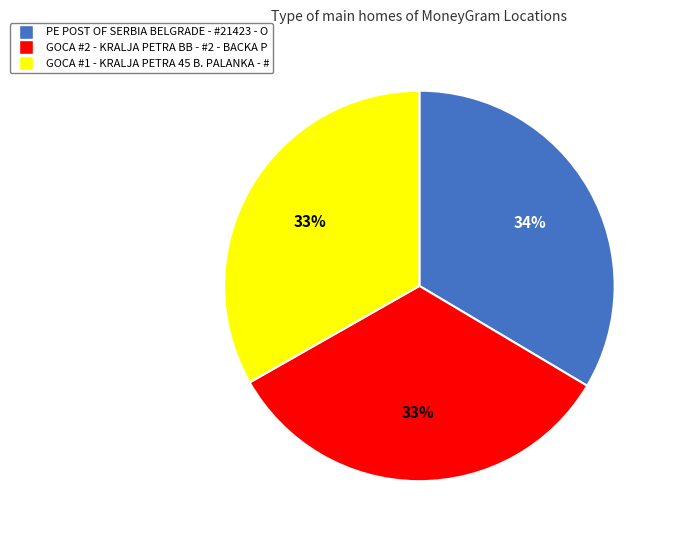

Is it true that GOCA #2 - KRALJA PETRA BB - #2 - BACKA P is 26% of the pie?

False